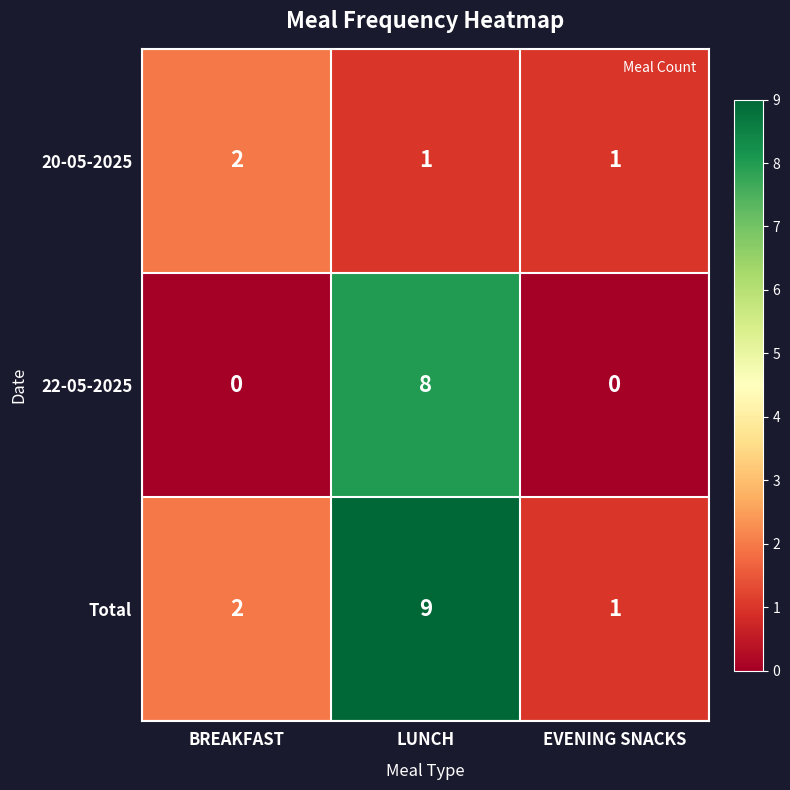

What is the average value of the Total series?

4